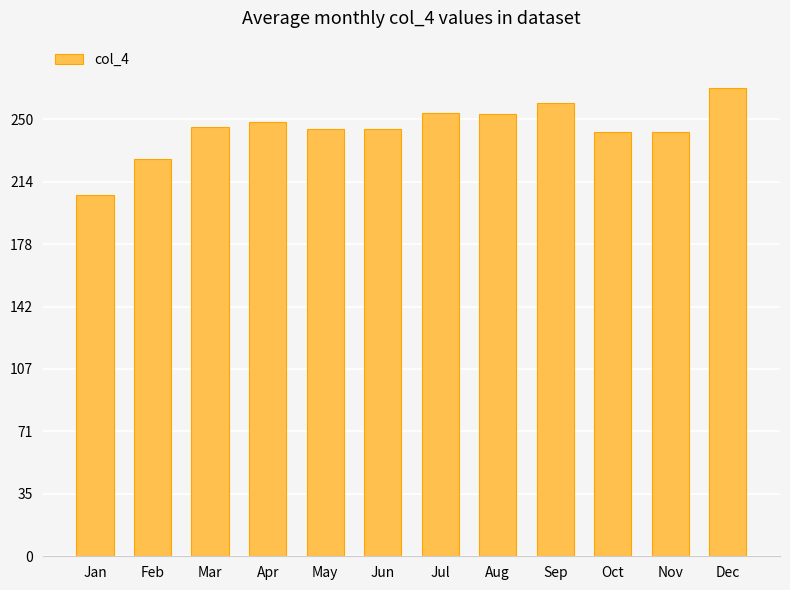

How many data points does each series have?

12